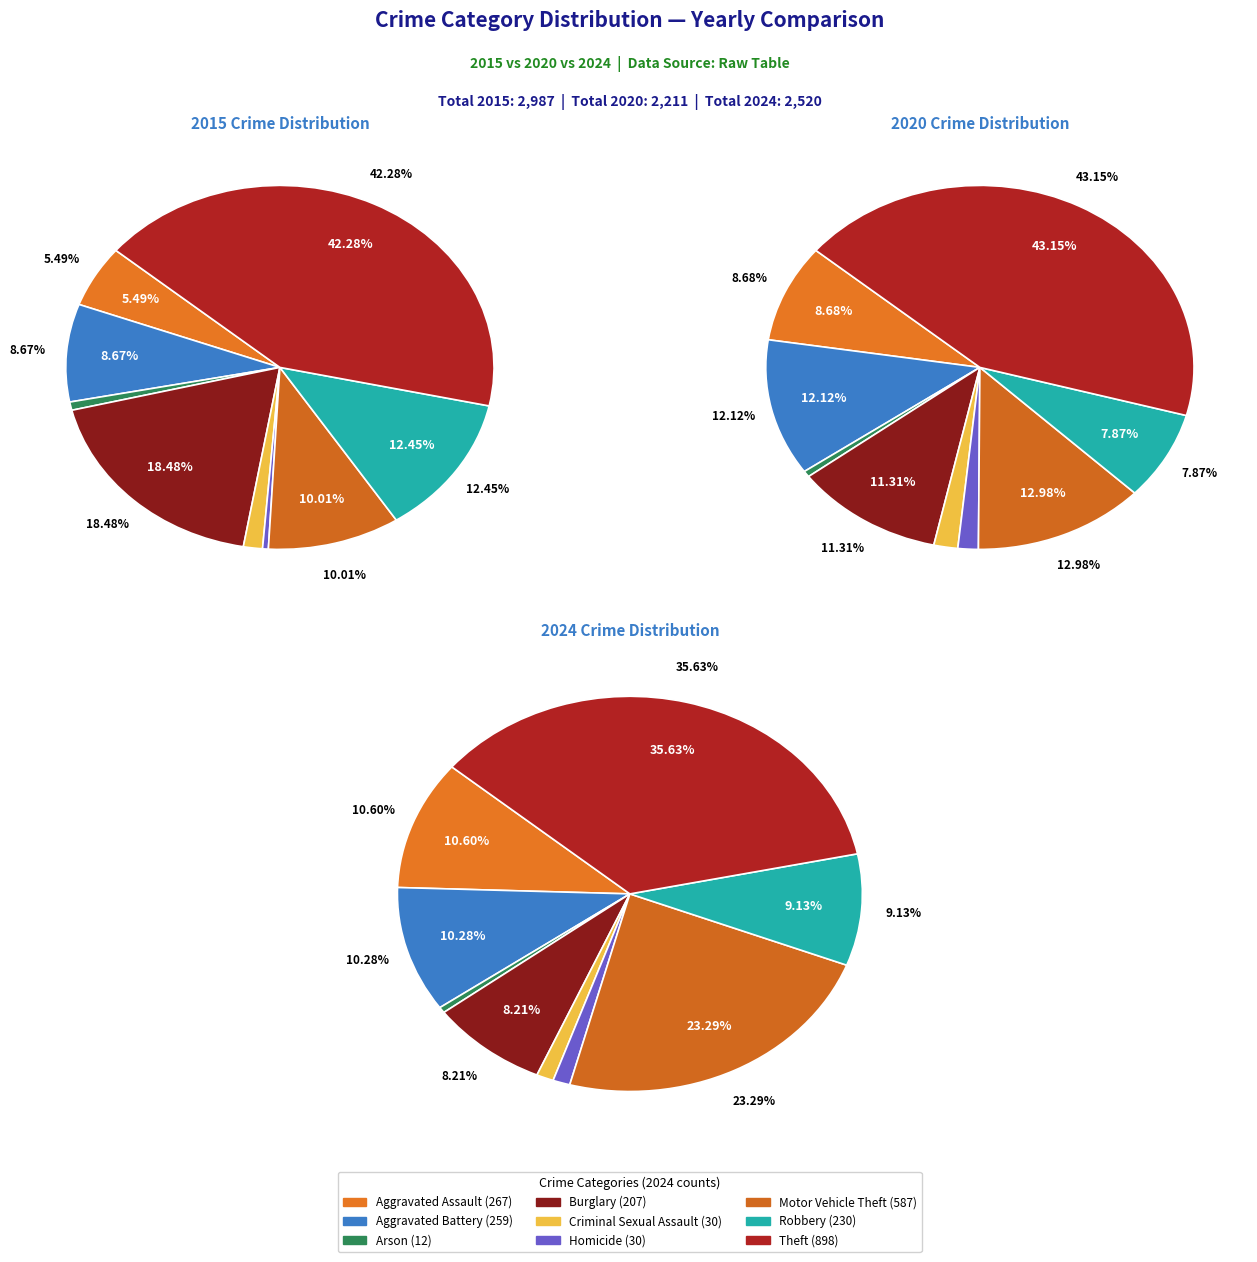

At 3, list the series in order from smallest to largest.

values_2024, values_2020, values_2015